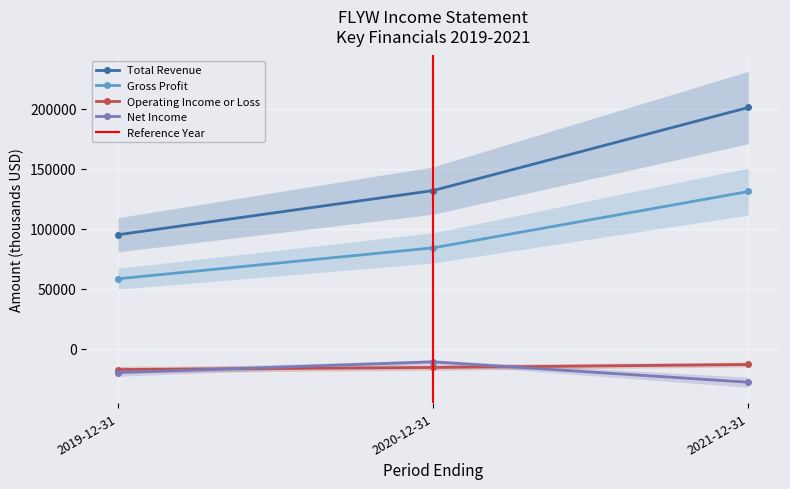

How many categories are shown in the chart?

3